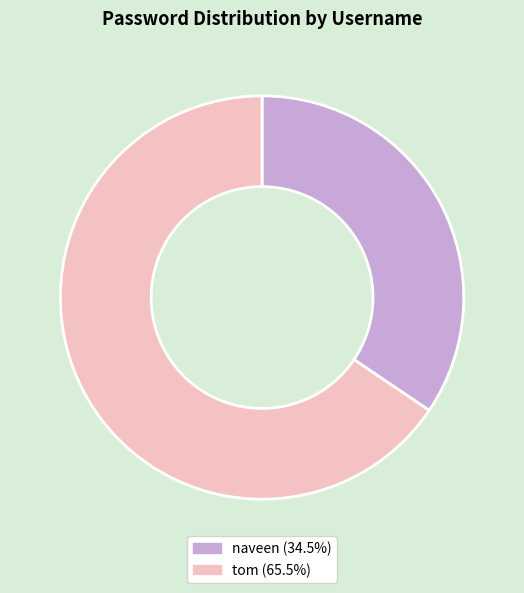

Which category has the smallest portion of the pie?

naveen